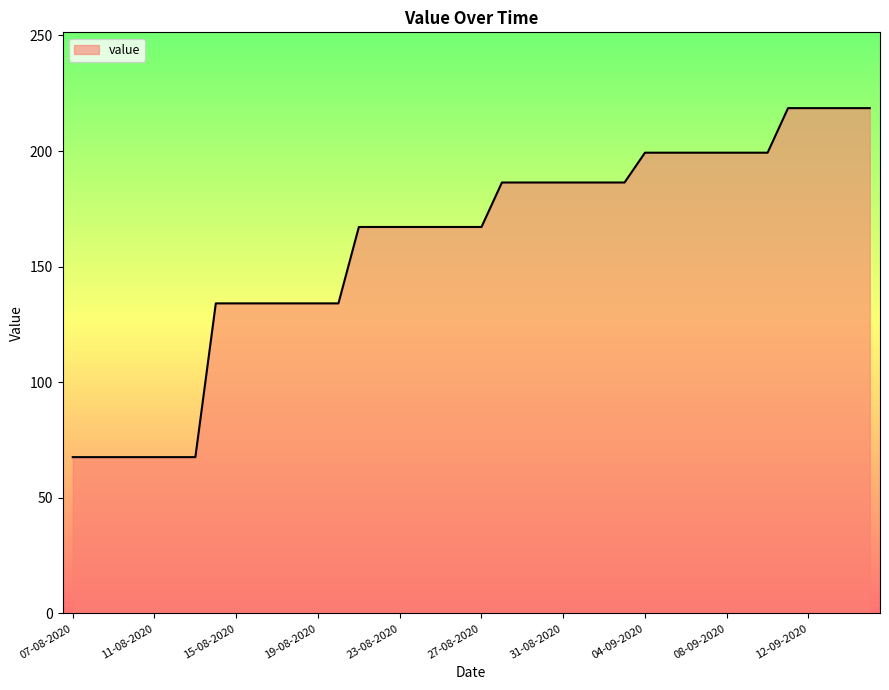

What is the greatest value displayed?

218.6